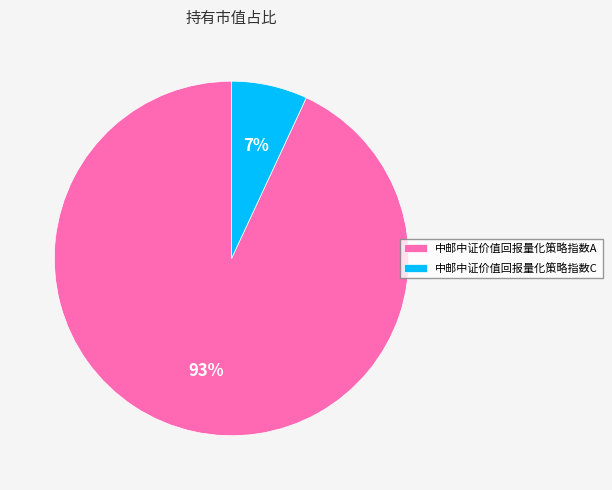

Which slice is the smallest?

中邮中证价值回报量化策略指数C